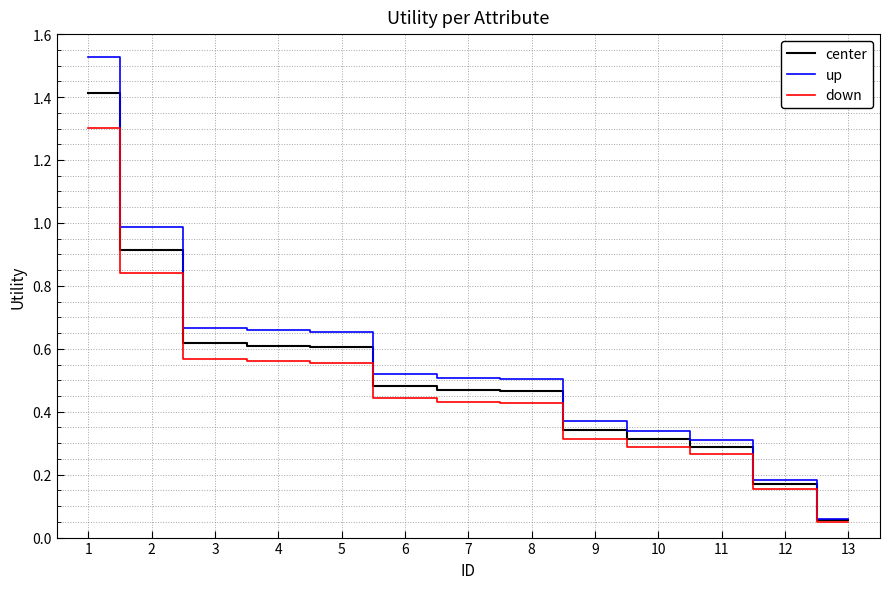

Which series has the widest spread of values?

up